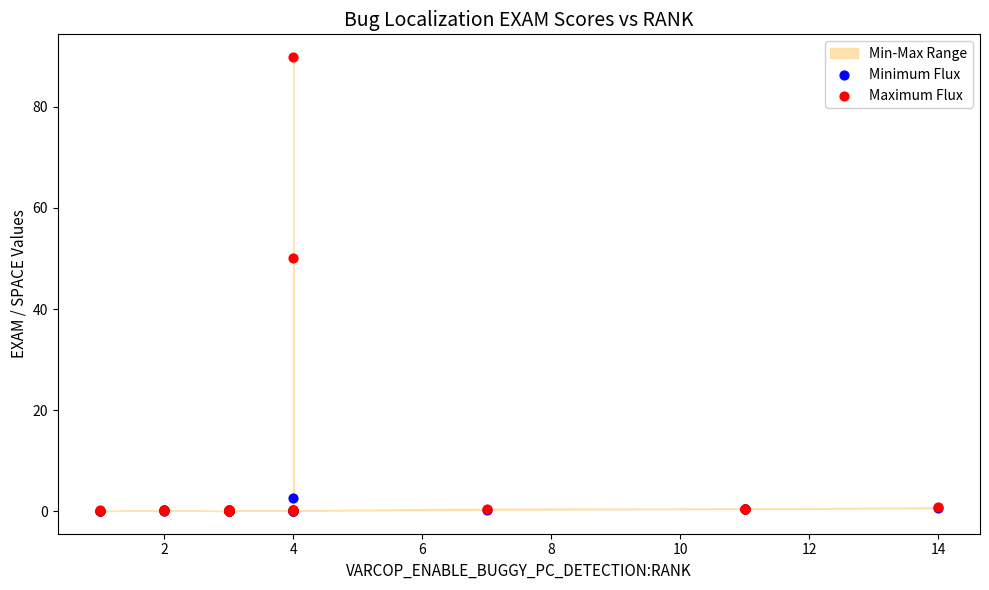

Across all series, what Y value is closest to 44?

50.2